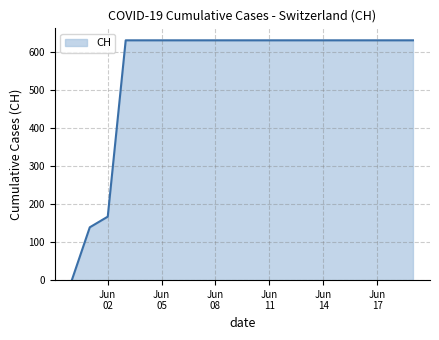

What is the difference between the maximum and minimum values?

631